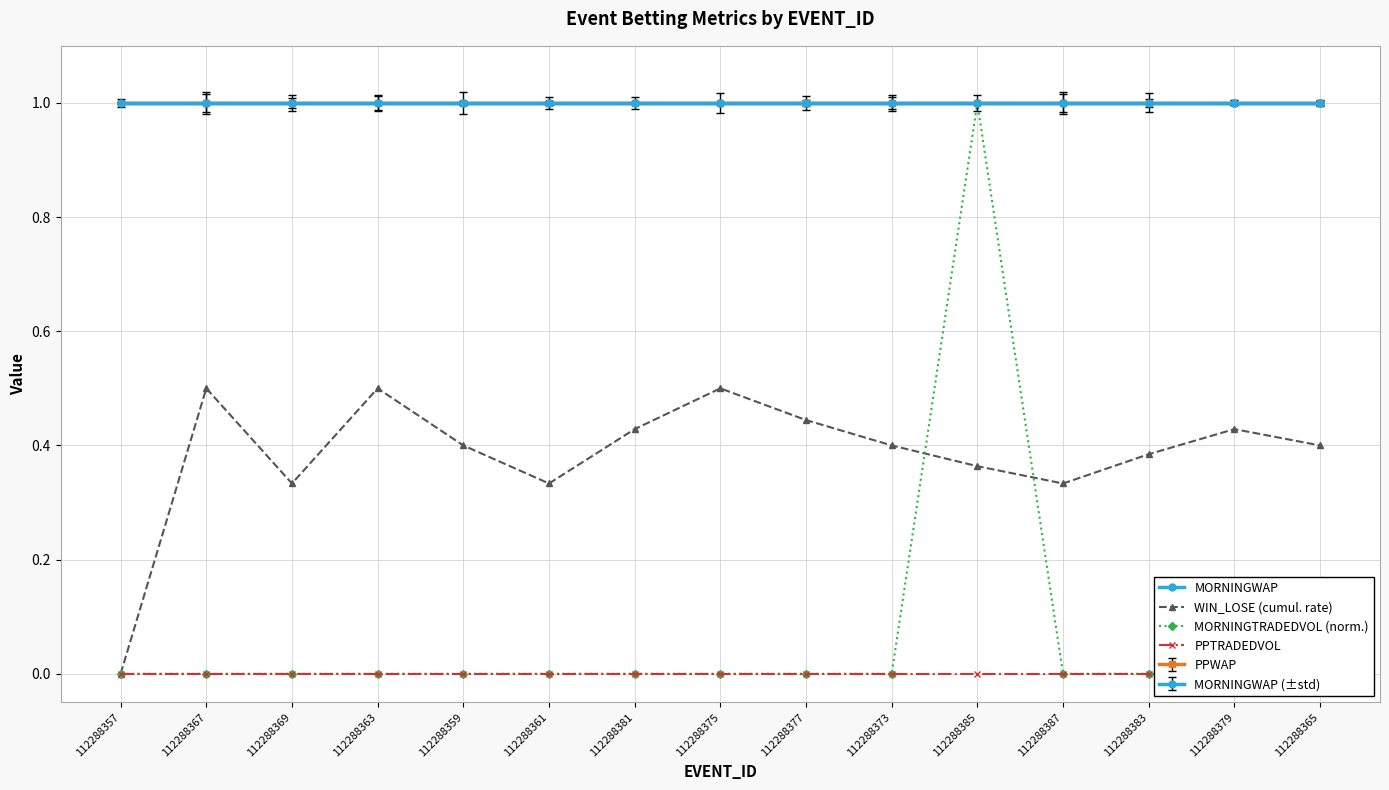

The MORNINGWAP series shows 0.3 at 112288375. True or false?

False